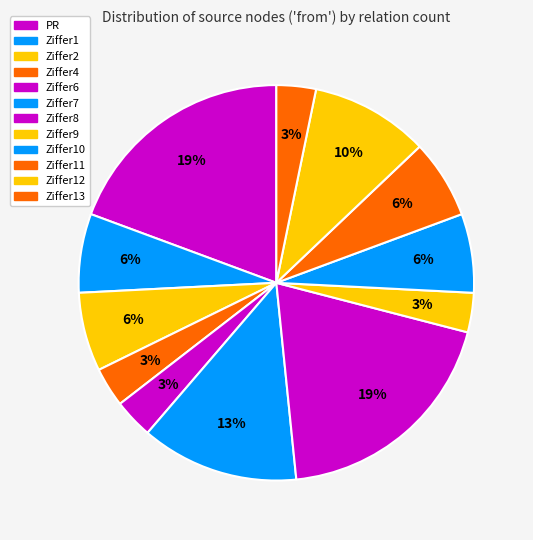

To the nearest percent, what is the average slice percentage?

8%